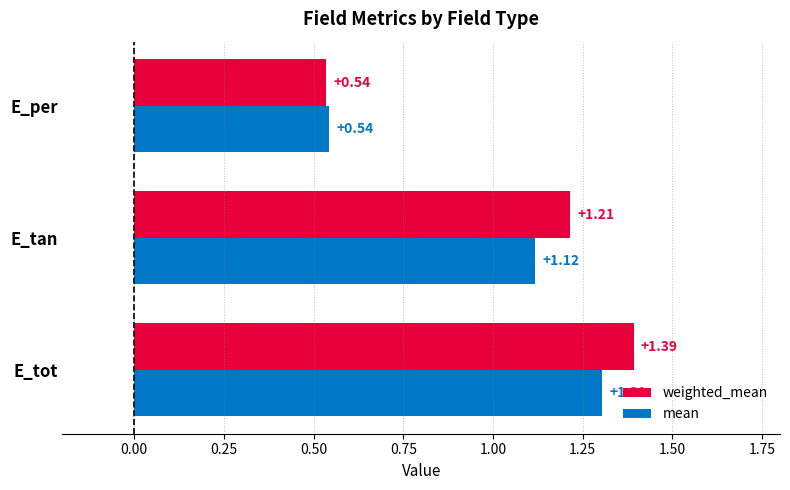

Which label corresponds to the largest value in the chart?

E_tot